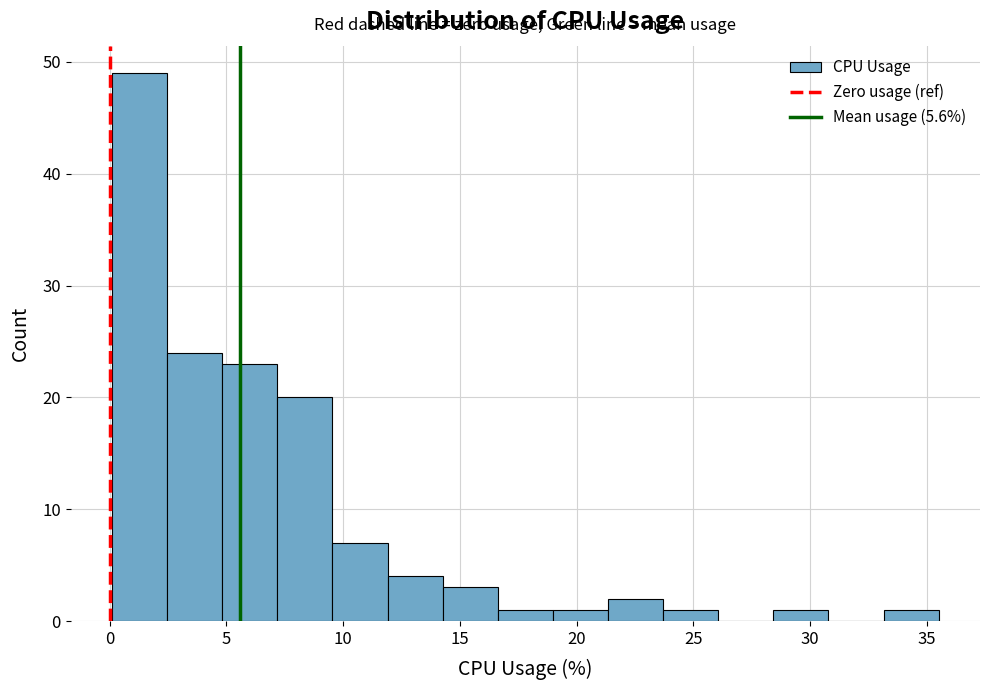

Over which range of the x-axis is the bar tallest?

0.0 to 2.5